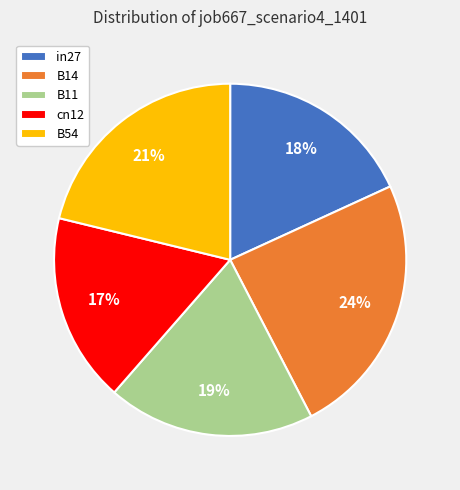

Count the number of slices in the pie.

5